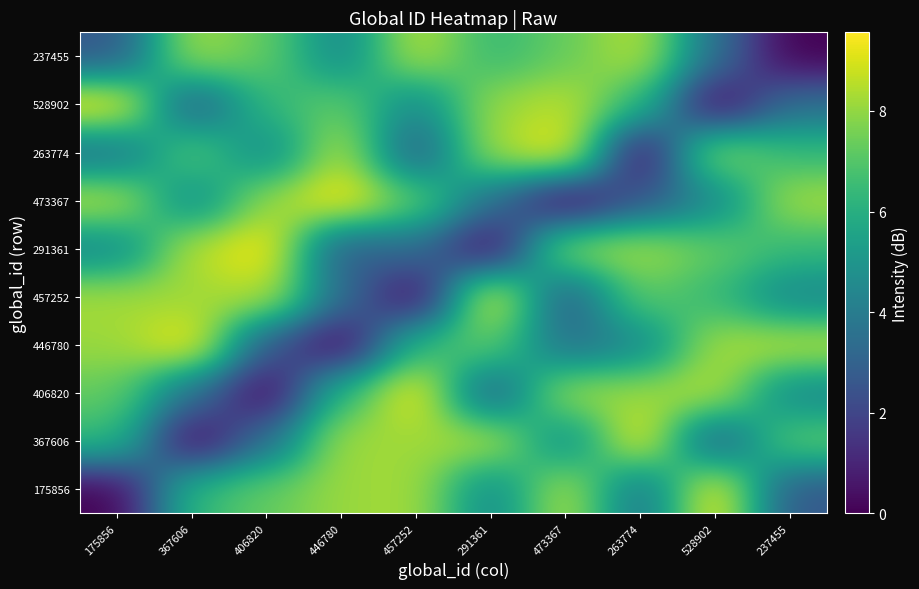

Reading left to right, what are all the values shown in this chart?

175856: 175856=0.0	367606=6.4	406820=7.3	446780=8.1	457252=8.3	291361=4.4	473367=8.6	263774=3.5	528902=9.6	237455=2.6
367606: 175856=6.4	367606=0.0	406820=3.5	446780=8.3	457252=8.1	291361=8.6	473367=4.4	263774=9.6	528902=2.6	237455=7.3
406820: 175856=7.3	367606=3.5	406820=0.0	446780=6.4	457252=9.6	291361=2.6	473367=8.3	263774=8.1	528902=8.6	237455=4.4
446780: 175856=8.1	367606=9.6	406820=2.6	446780=0.0	457252=6.4	291361=7.3	473367=3.5	263774=4.4	528902=8.3	237455=8.6
457252: 175856=8.3	367606=8.1	406820=8.6	446780=3.5	457252=0.0	291361=9.6	473367=2.6	263774=7.3	528902=6.4	237455=4.4
291361: 175856=4.4	367606=8.6	406820=9.6	446780=2.6	457252=3.5	291361=0.0	473367=8.1	263774=8.3	528902=7.3	237455=6.4
473367: 175856=8.6	367606=4.4	406820=8.1	446780=9.6	457252=7.3	291361=3.5	473367=0.0	263774=2.6	528902=4.4	237455=8.3
263774: 175856=3.5	367606=7.3	406820=4.4	446780=8.6	457252=2.6	291361=8.3	473367=9.6	263774=0.0	528902=8.1	237455=6.4
528902: 175856=9.6	367606=2.6	406820=6.4	446780=7.3	457252=4.4	291361=8.1	473367=8.6	263774=6.4	528902=0.0	237455=3.5
237455: 175856=2.6	367606=8.3	406820=7.3	446780=4.4	457252=8.6	291361=6.4	473367=7.3	263774=8.6	528902=3.5	237455=0.0